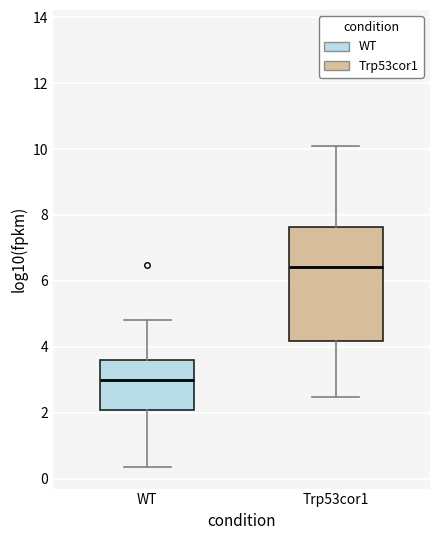

Comparing the boxes themselves (not the whiskers), which one is the tallest?

Trp53cor1